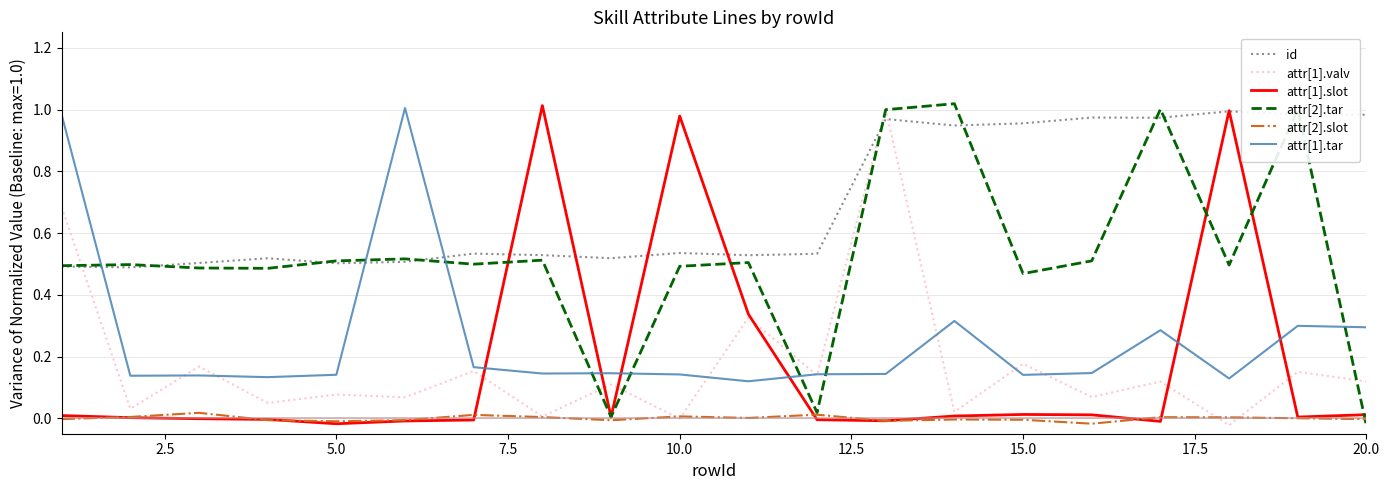

How many lines are shown in the chart?

6